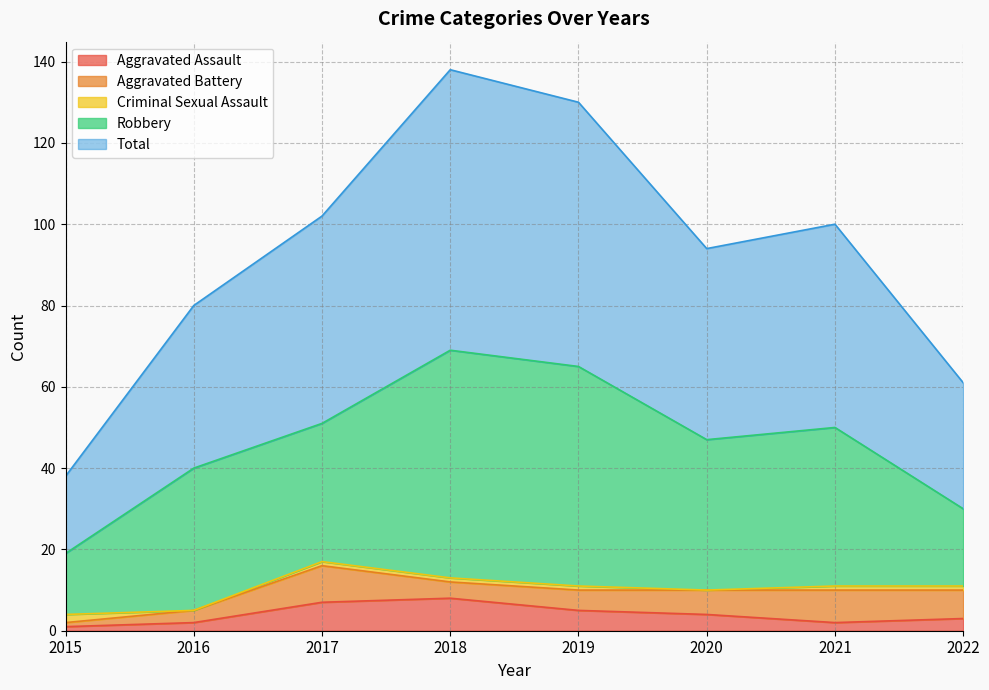

At which category does the chart reach its peak across all series?

2018